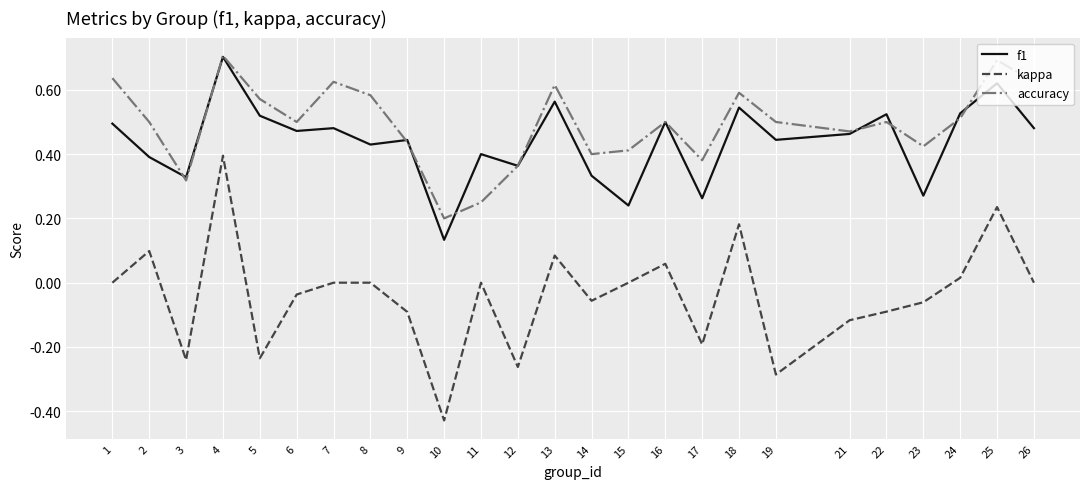

Which label corresponds to the smallest value in the chart?

10